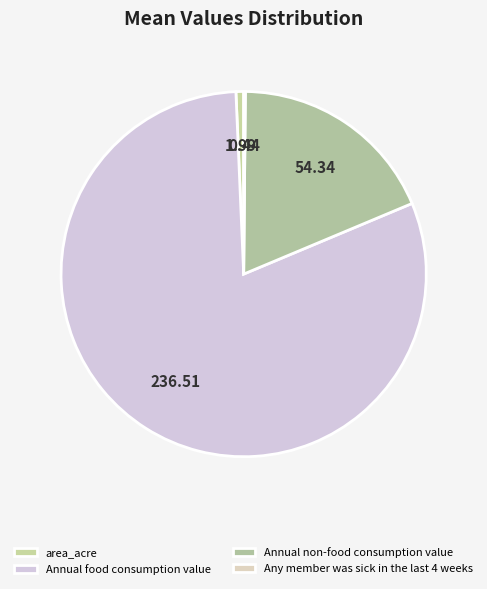

Rank the categories by value from highest to lowest.

Annual food consumption value, Annual non-food consumption value, area_acre, Any member was sick in the last 4 weeks